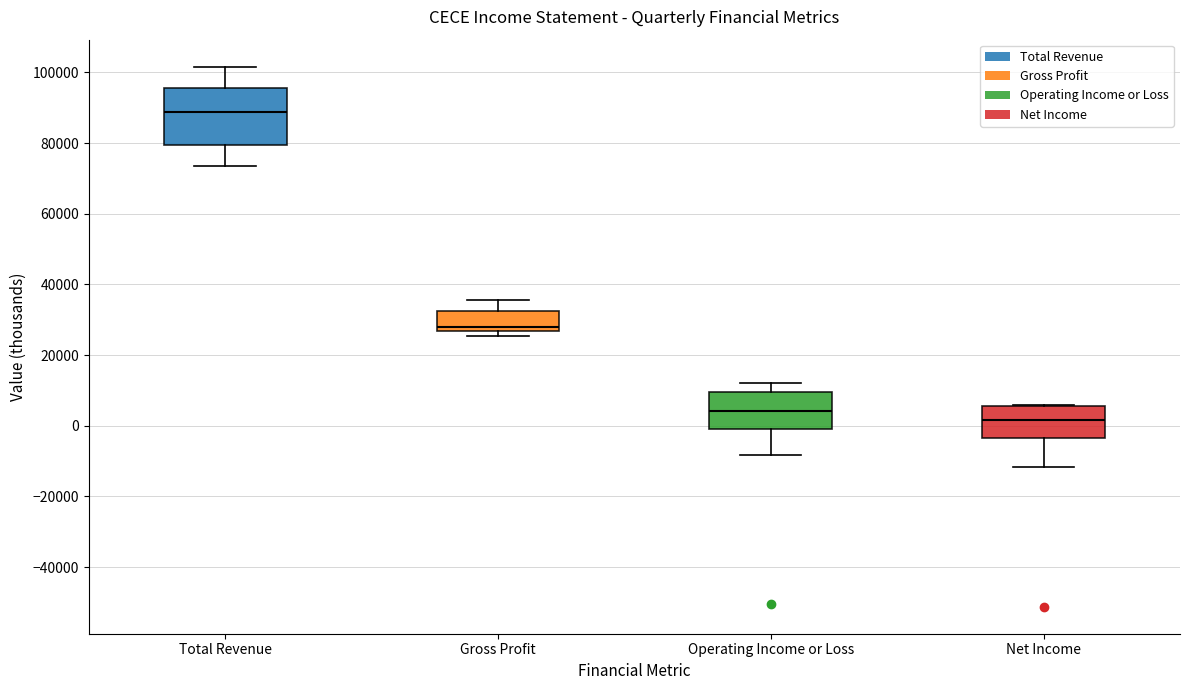

Which box has the highest median line?

Total Revenue